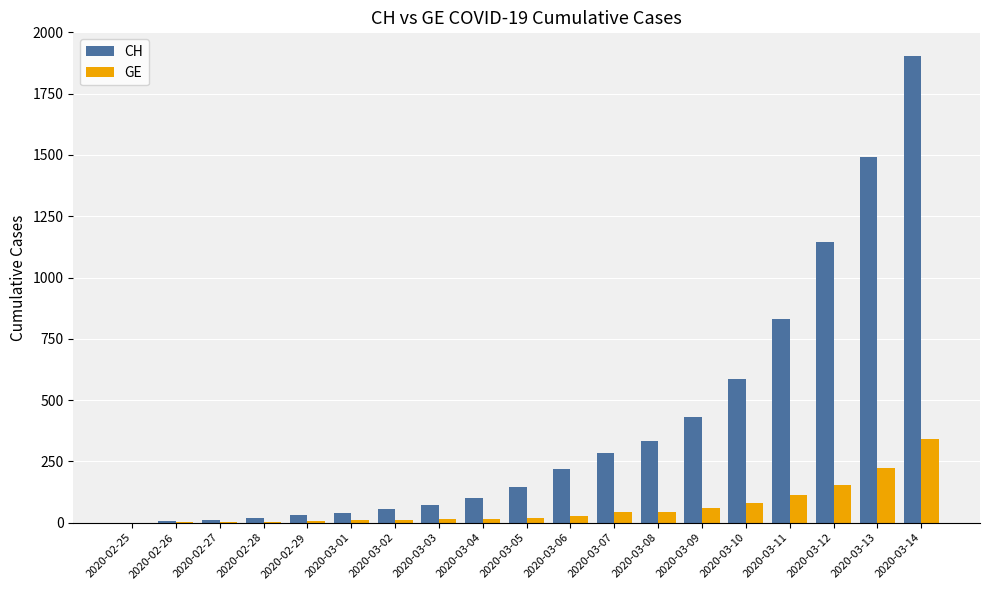

How many distinct data groups are displayed?

2